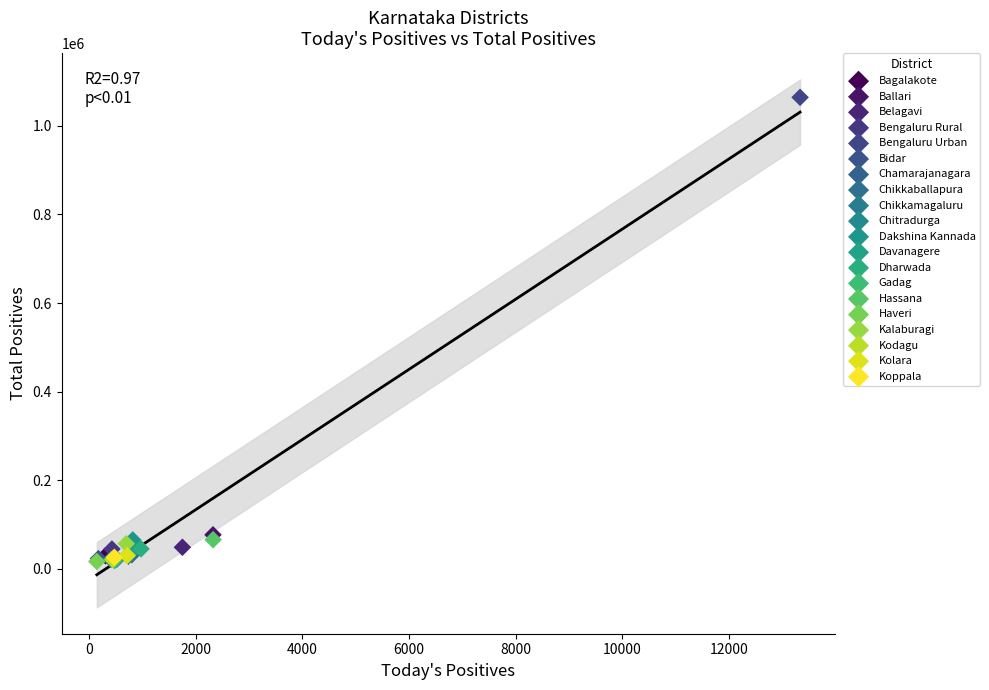

Which series reaches the maximum Y coordinate?

Bengaluru Urban